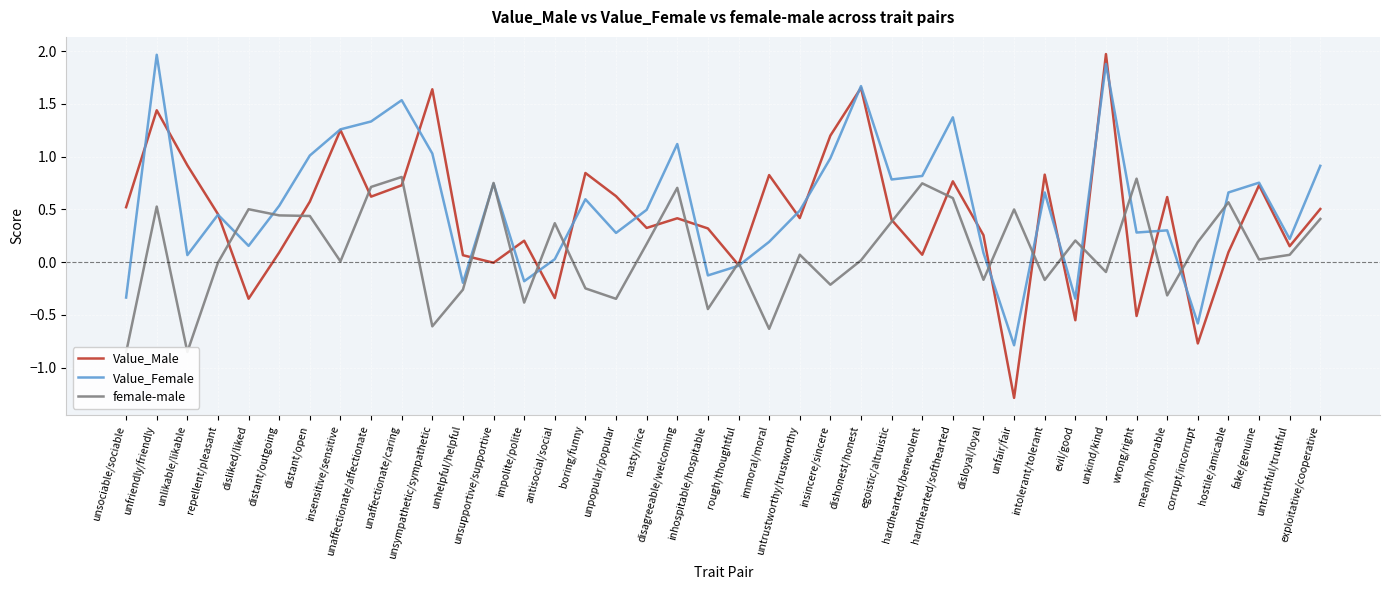

What is the value of the Value_Male point at the 29th from the left?

0.3